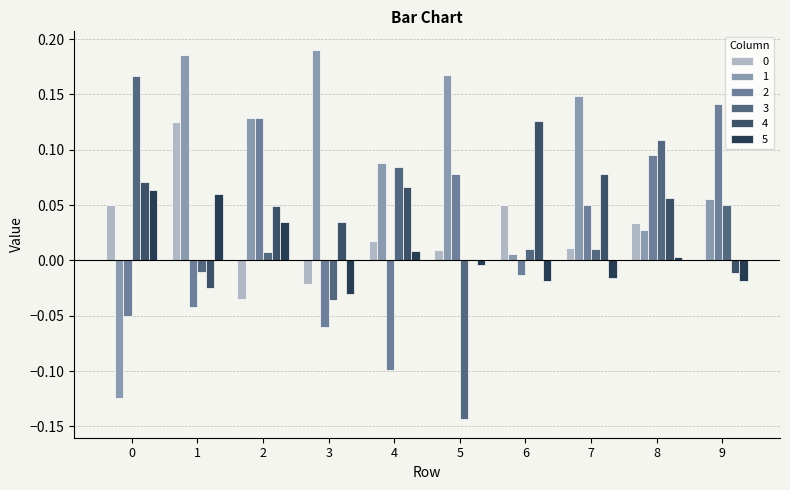

How many distinct data groups are displayed?

6